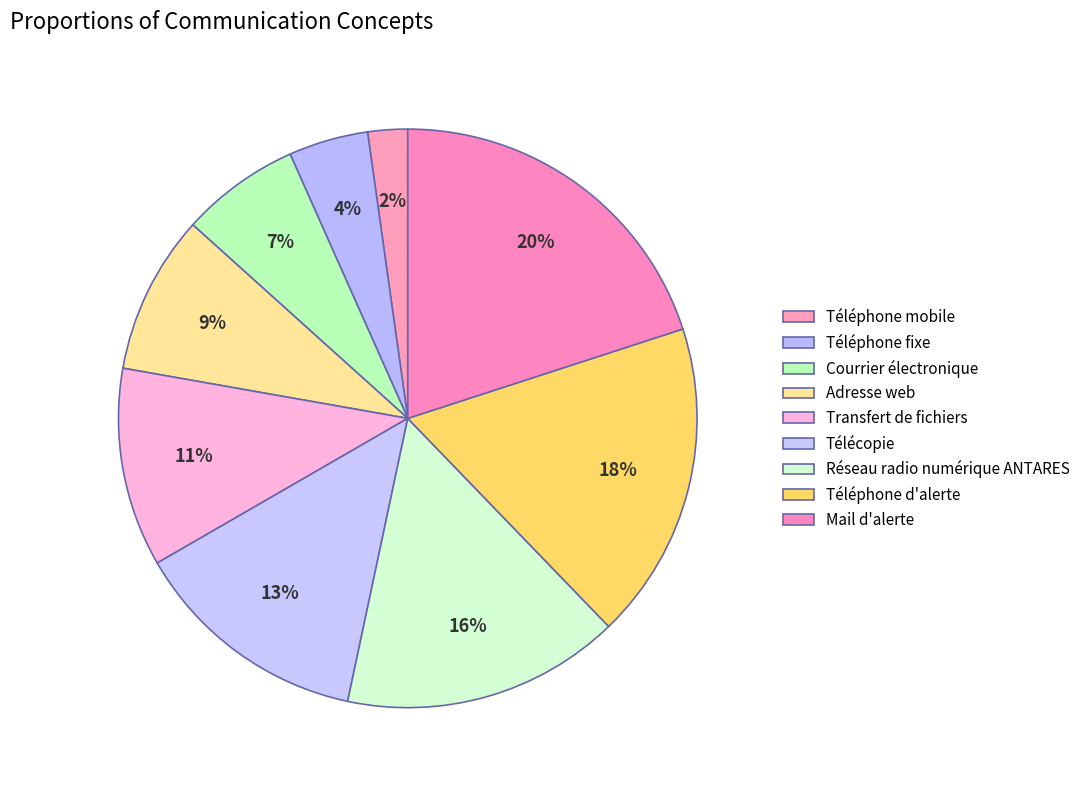

What is the ratio of the value at Mail d'alerte to the value at Téléphone mobile?

9.0